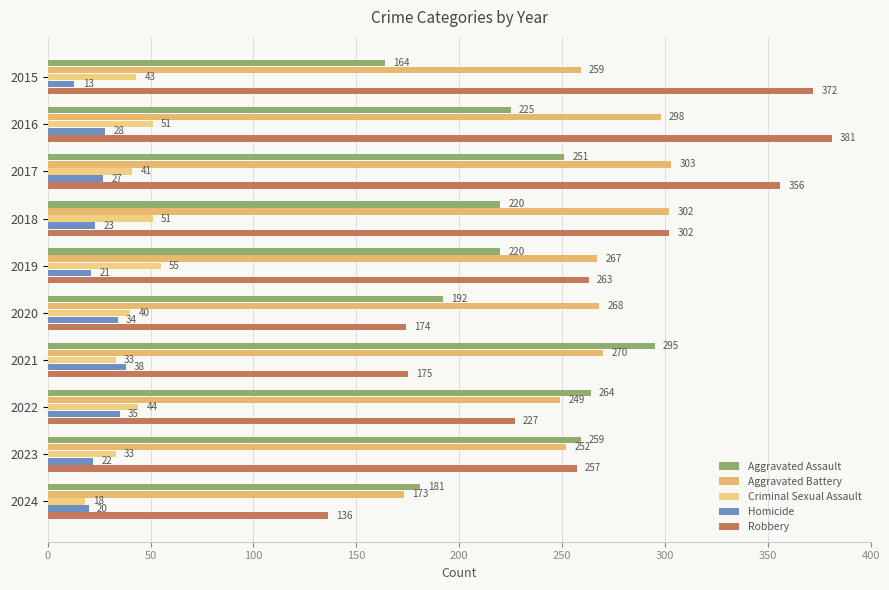

How many data points in Aggravated Assault are less than 225?

5